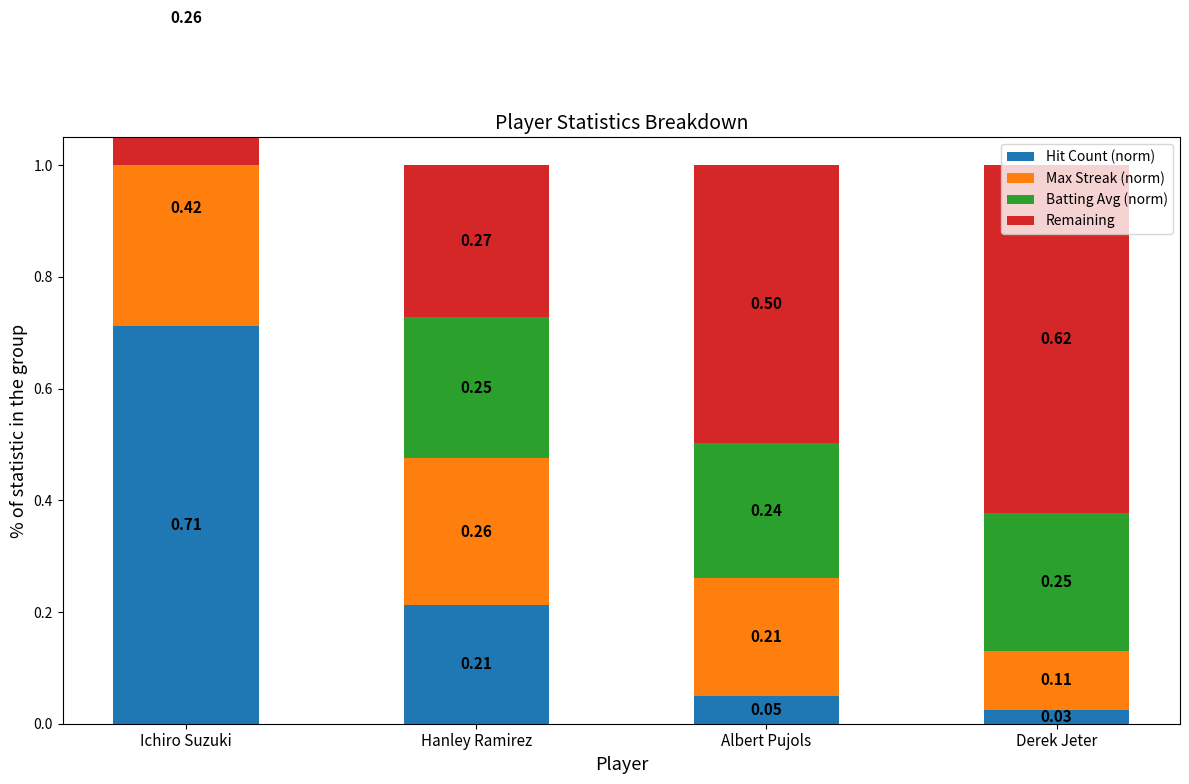

What is the label of the 4th bar from the left?

Derek Jeter